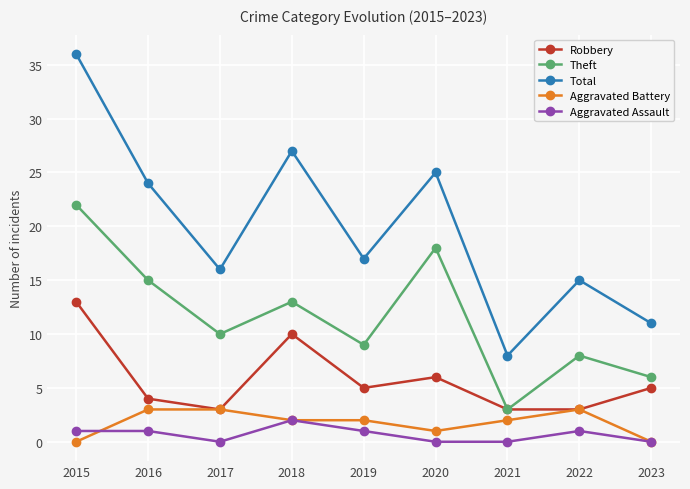

In Robbery, how many points are higher than both neighbors (excluding endpoints)?

2